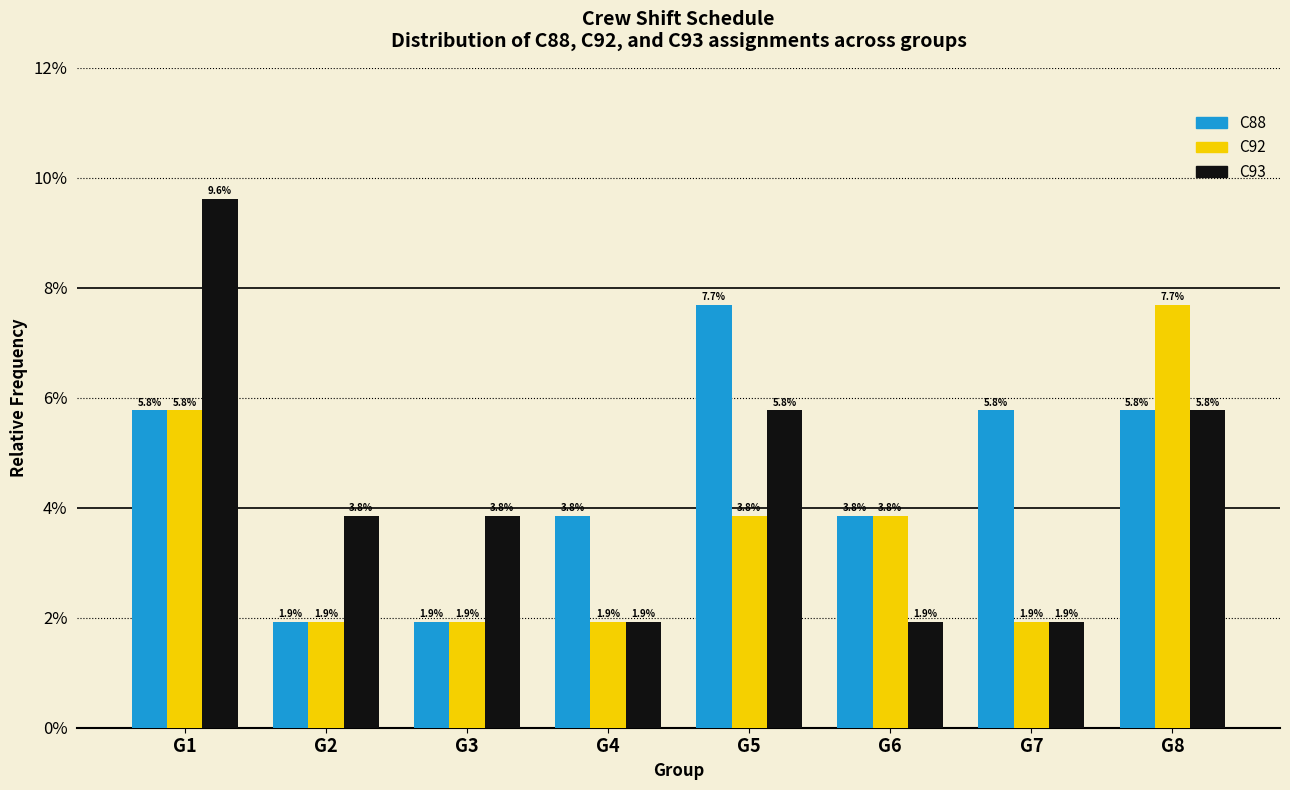

What are all the series names shown in the legend?

C88, C92, C93